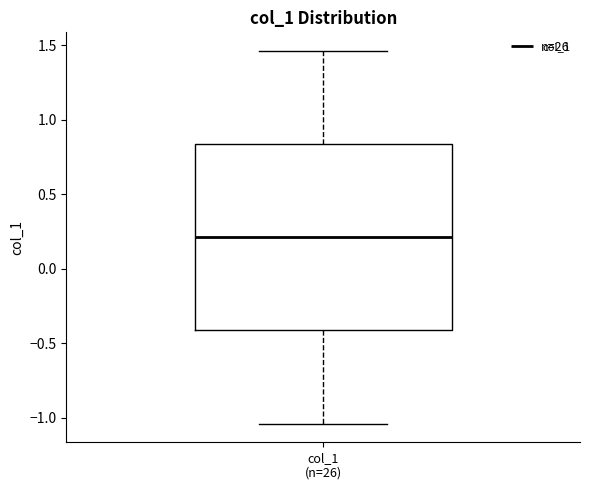

Read this box plot against the y-axis: the position of the median line, the range covered by the box, and the ends of both whiskers. The values are not printed on the chart, so give them approximately, as read against the axis.

median 0.20, box -0.40 to 0.85, whiskers -1.05 to 1.45